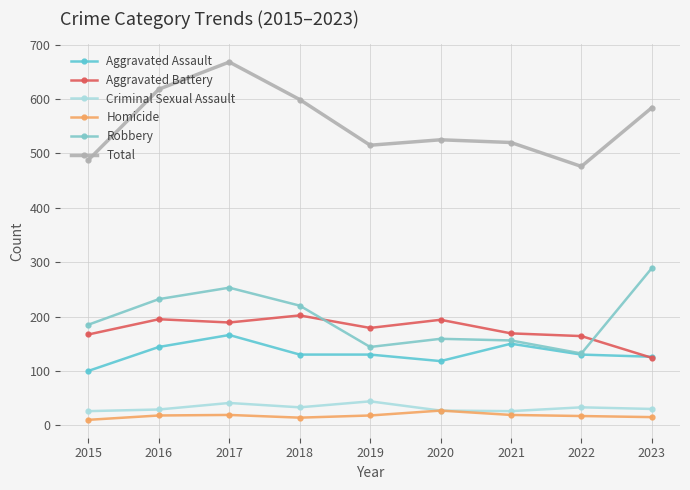

List the series in order of their peak value, lowest first.

Homicide, Criminal Sexual Assault, Aggravated Assault, Aggravated Battery, Robbery, Total